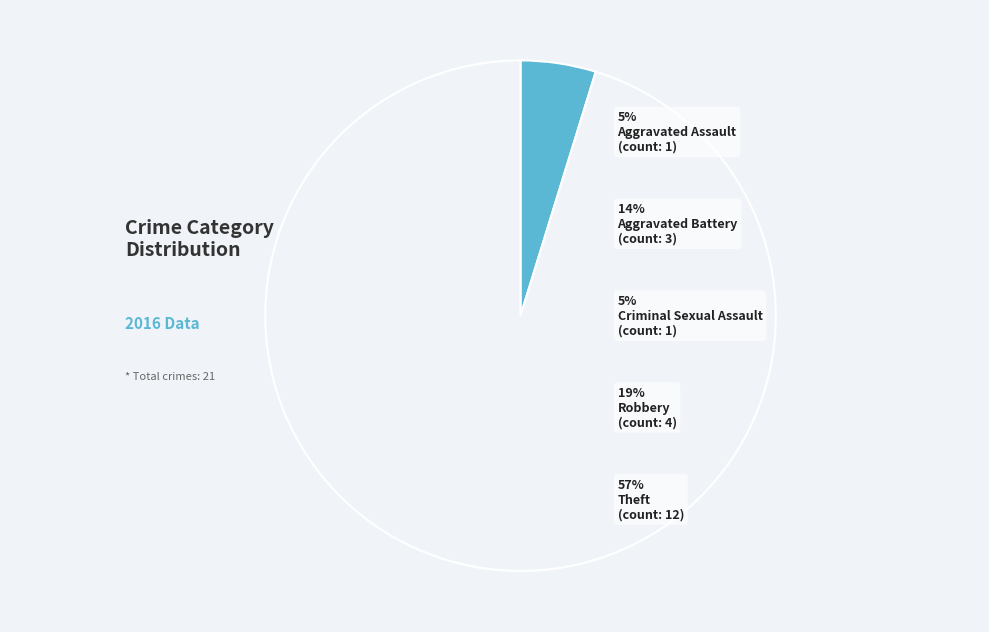

Which category has the biggest portion of the pie?

Theft